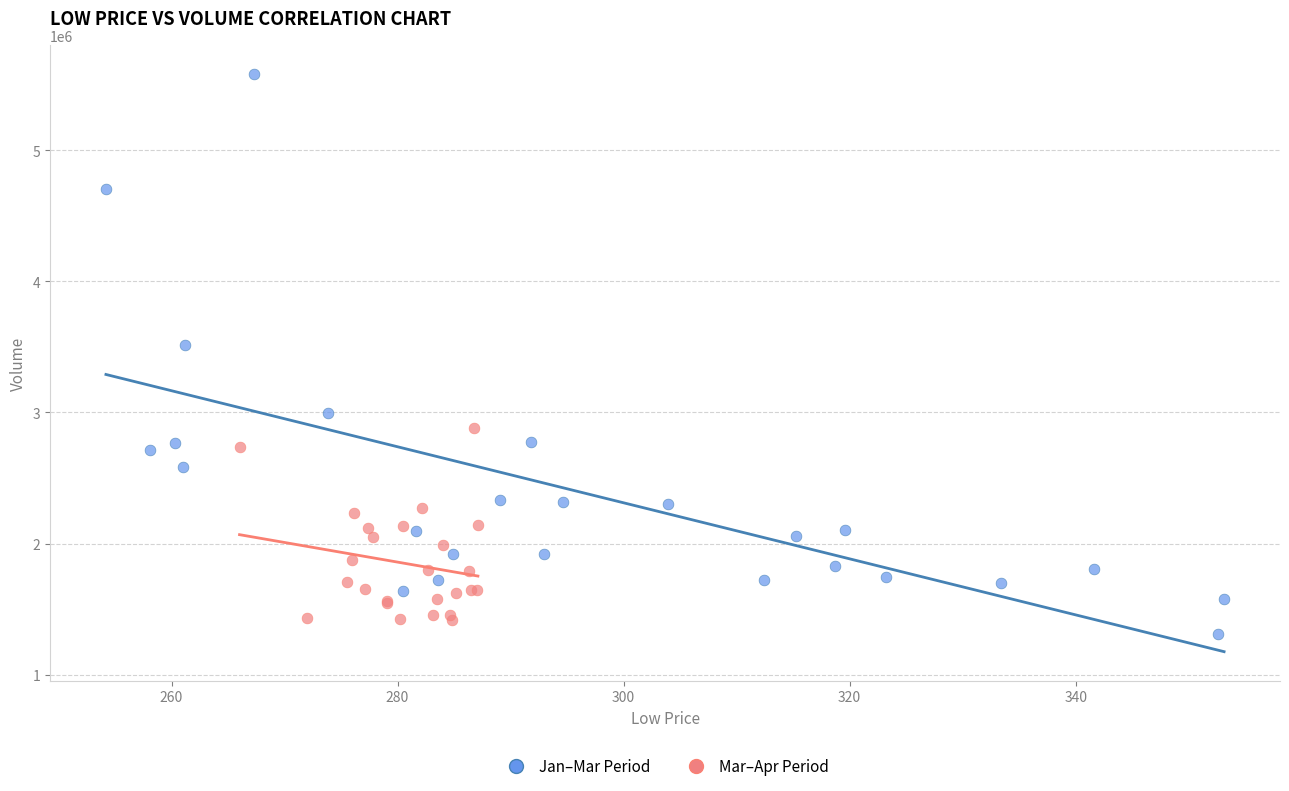

Which series reaches the minimum Y coordinate?

Jan–Mar Period